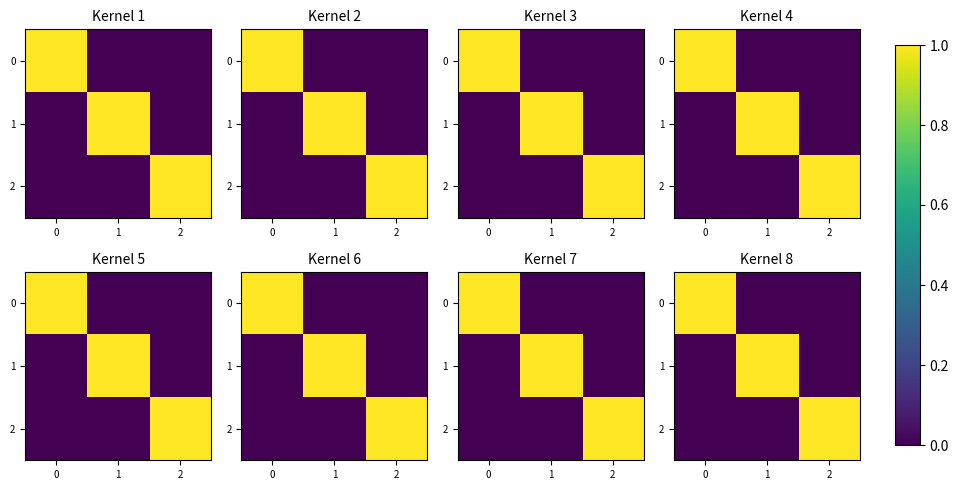

The 0 series shows 0 at 2. True or false?

True